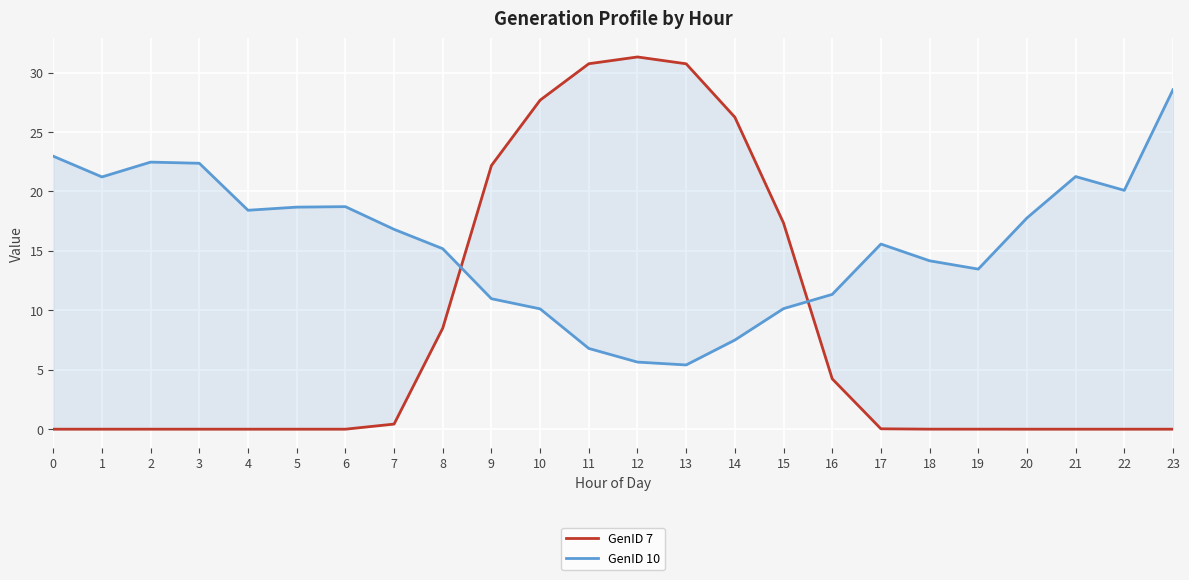

Which series changed the most between 11 and 12?

GenID 10